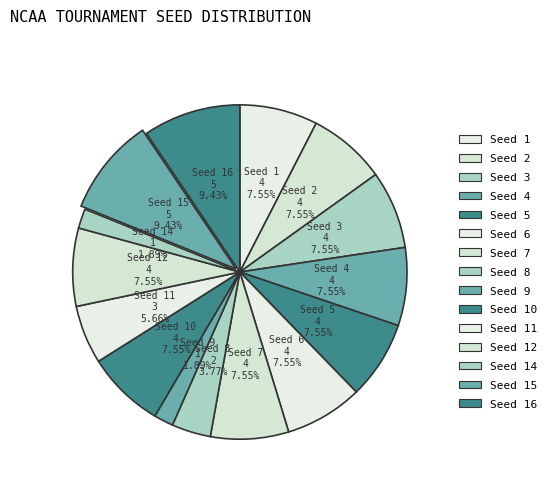

Count the number of slices in the pie.

15